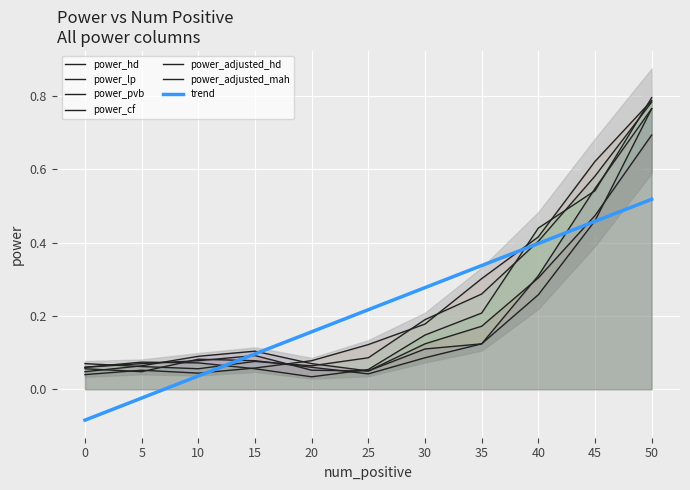

The value of power_hd at 50 is 0.3. True or false?

False